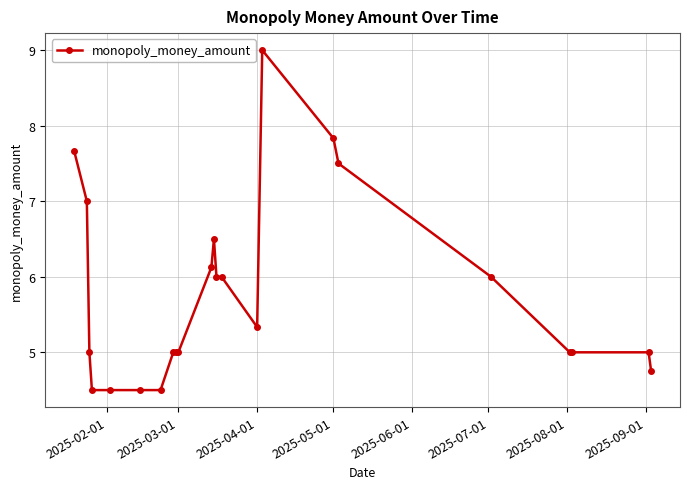

What is the value of the 14th point from the left?

6.0